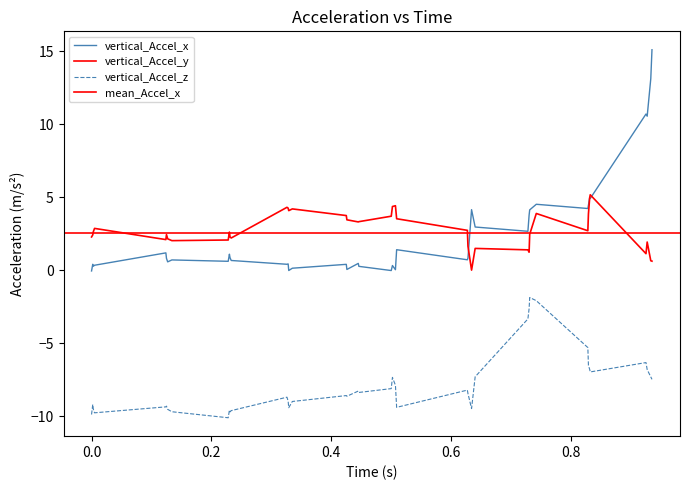

Which series changed the most between 0.127 and 0.829?

vertical_Accel_x